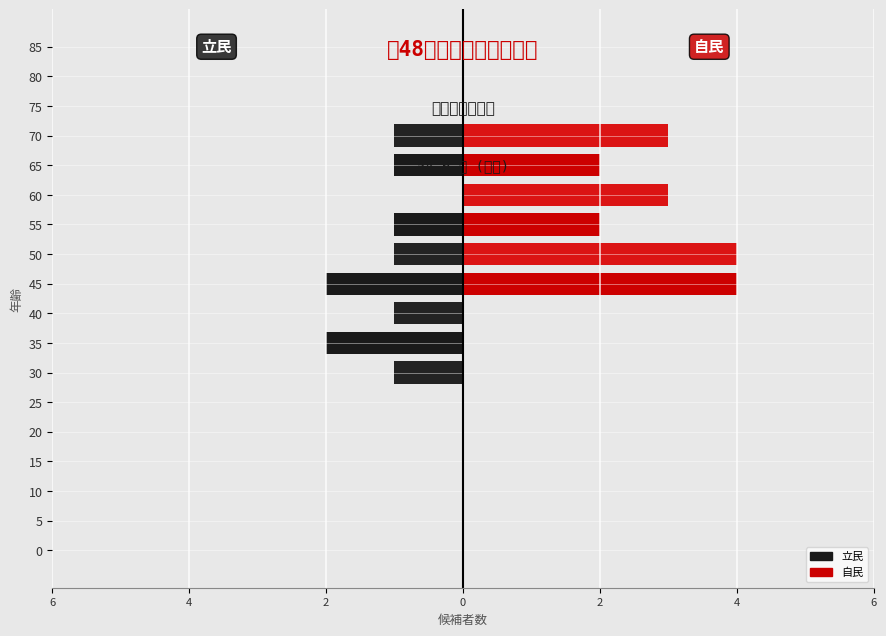

True or false: 立民 has a value of -1 at 20.

False